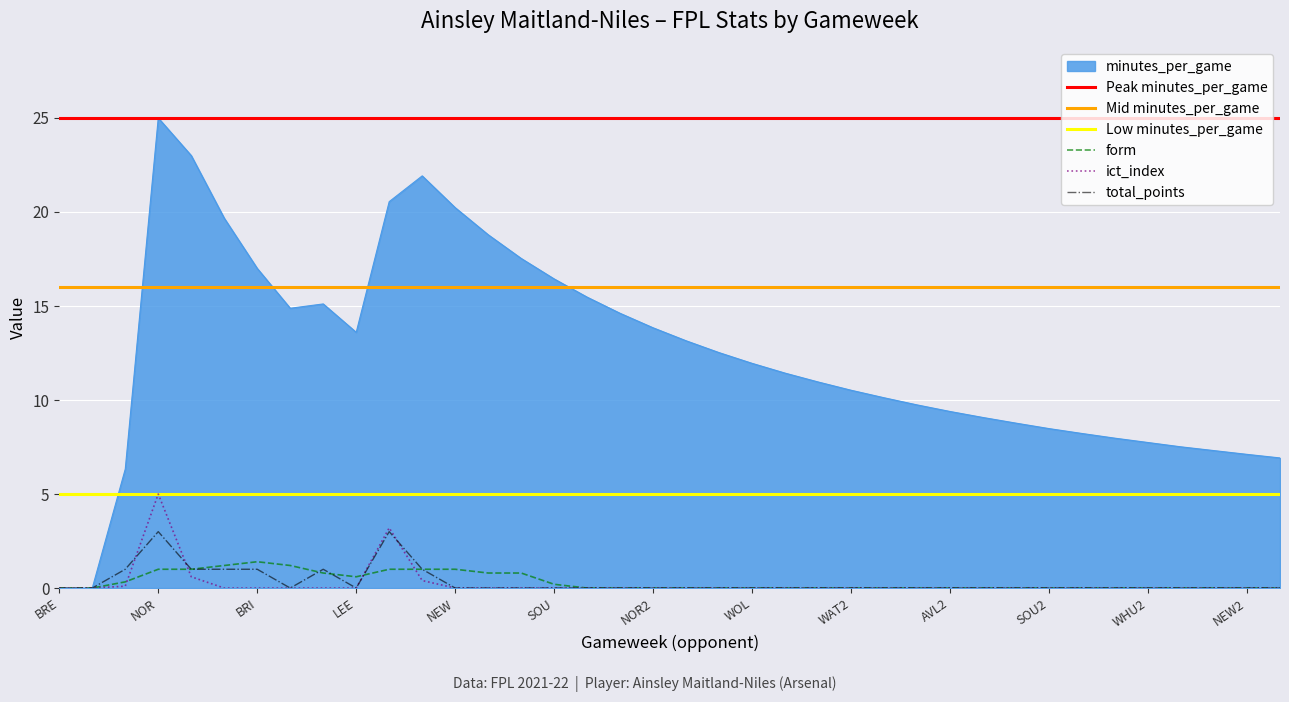

At which label does minutes_per_game reach its peak?

NOR